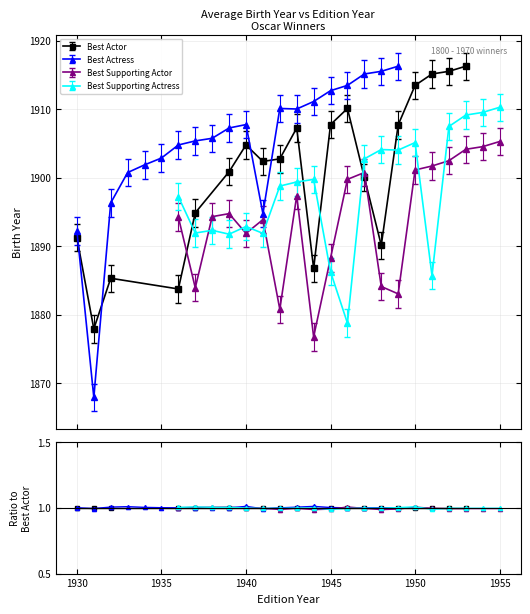

Which series ends up on top after the final intersection of Best Supporting Actor and Best Supporting Actress?

Best Supporting Actress